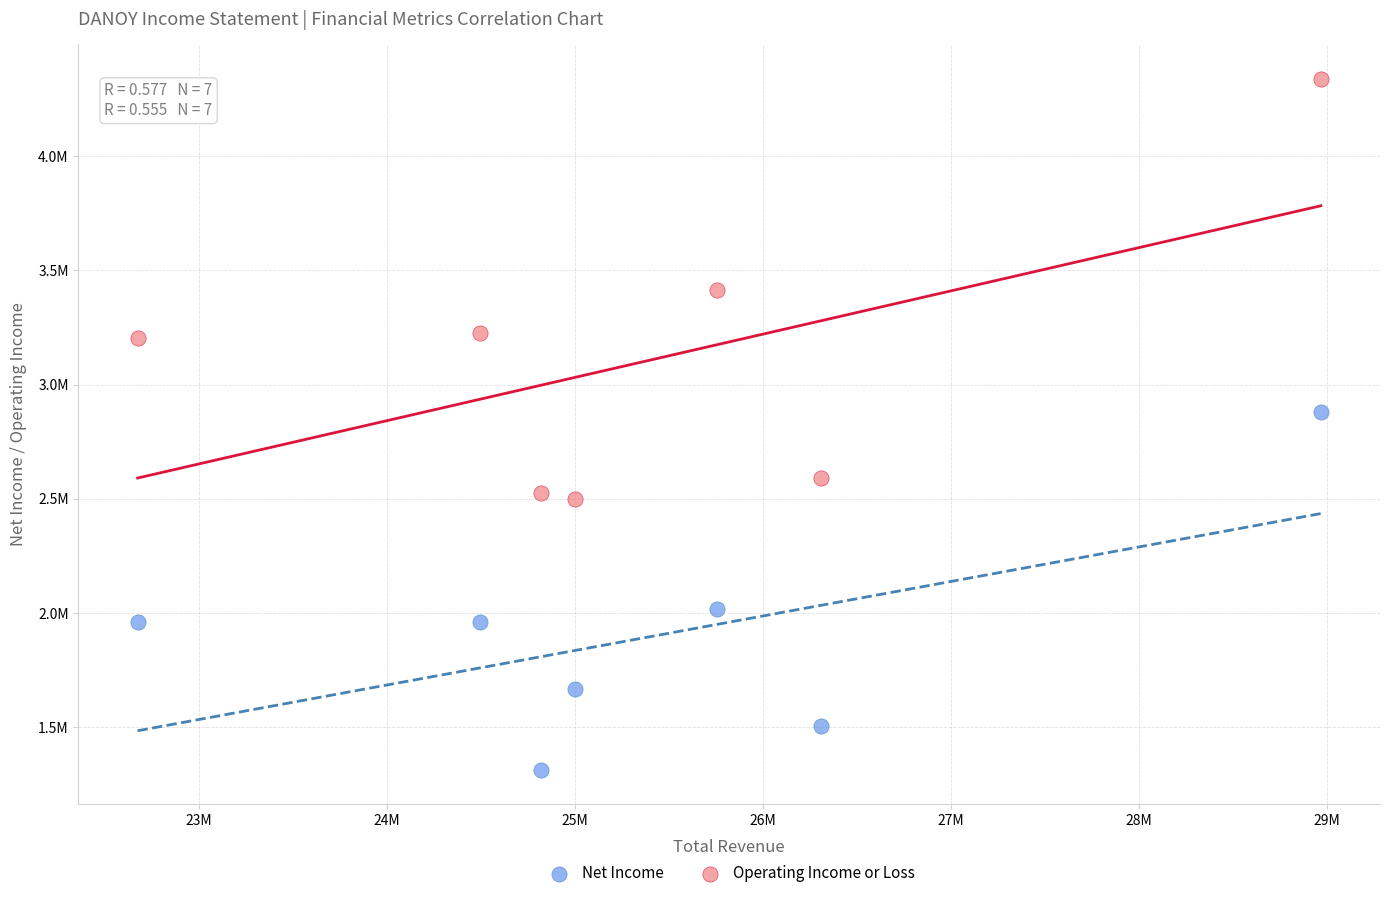

What are all the series names shown in the legend?

Net Income, Operating Income or Loss